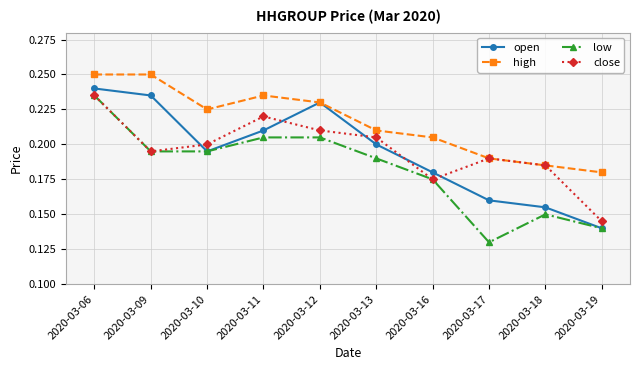

Which label corresponds to the smallest value in the chart?

2020-03-17